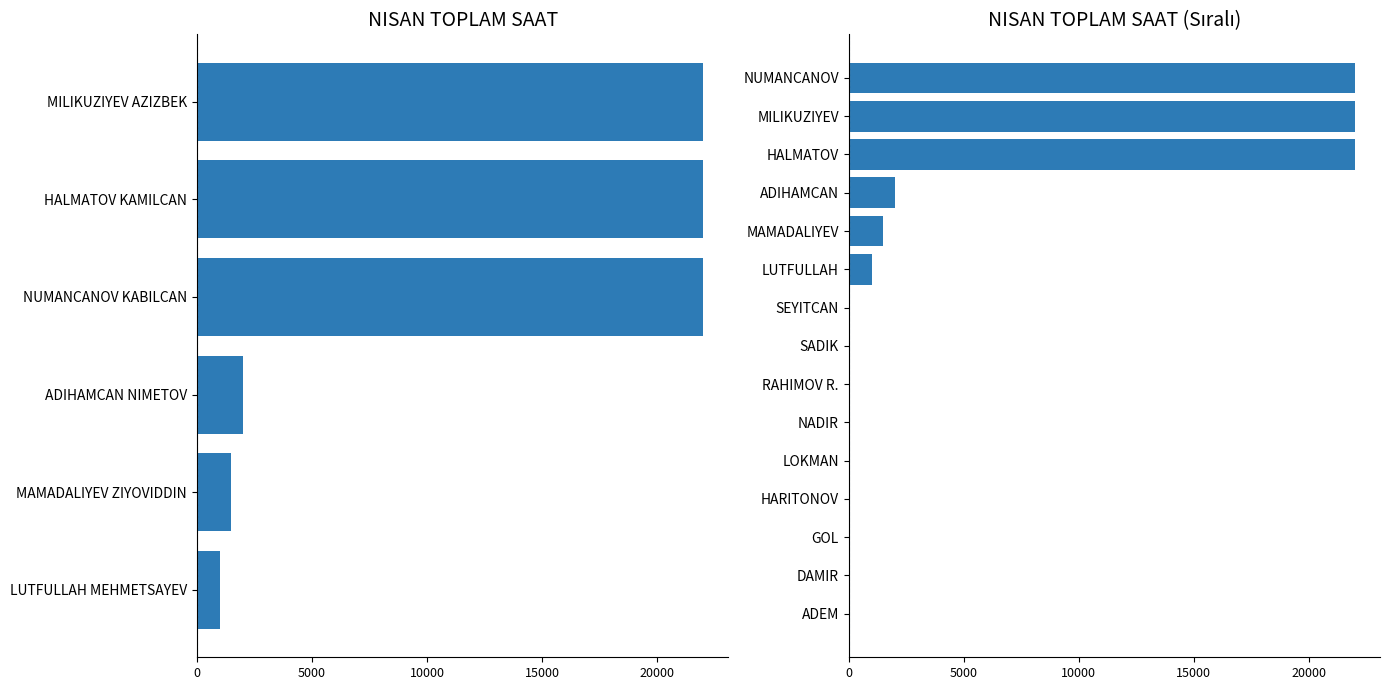

What is the average value?

4700